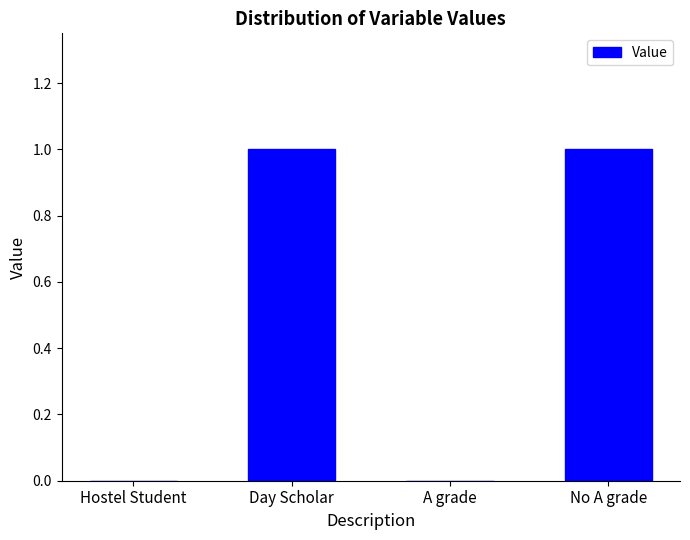

The chart shows a value of 1 at No A grade. True or false?

True